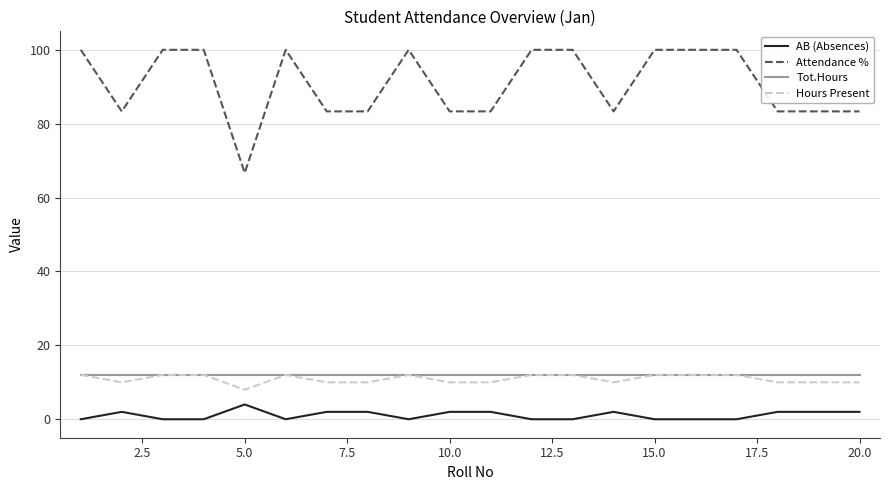

Which series has the largest total across all categories?

Attendance %